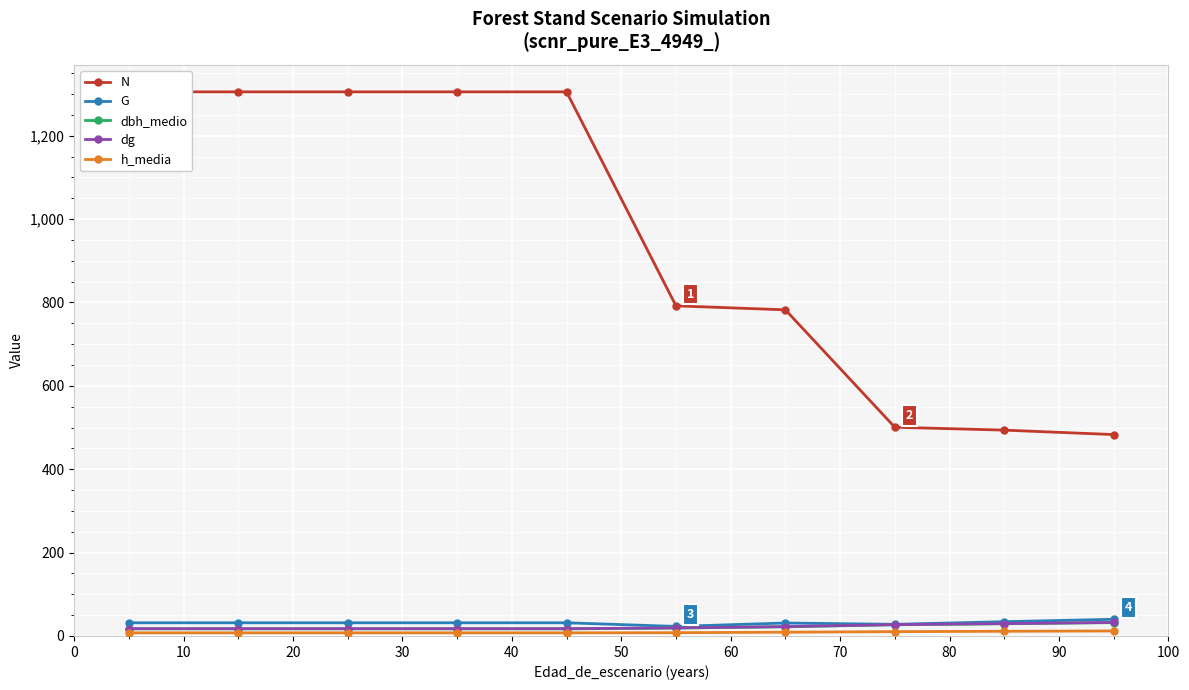

True or false: h_media has more than 2 interior local peaks.

False